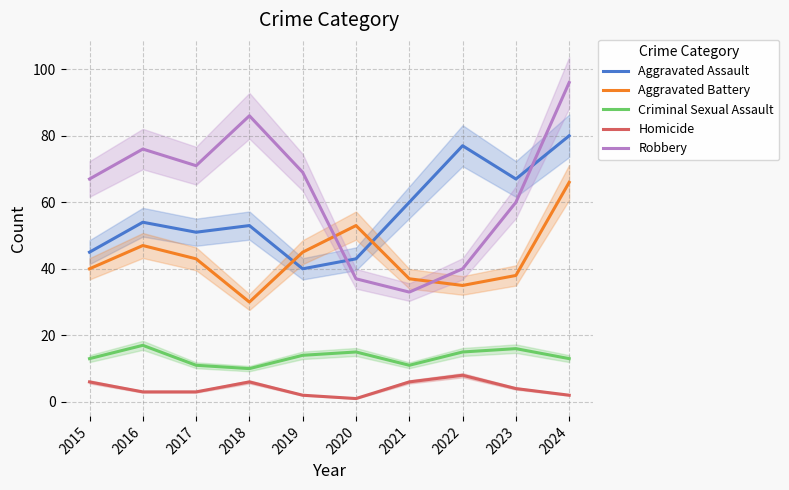

Where is the first local maximum for Criminal Sexual Assault?

2016